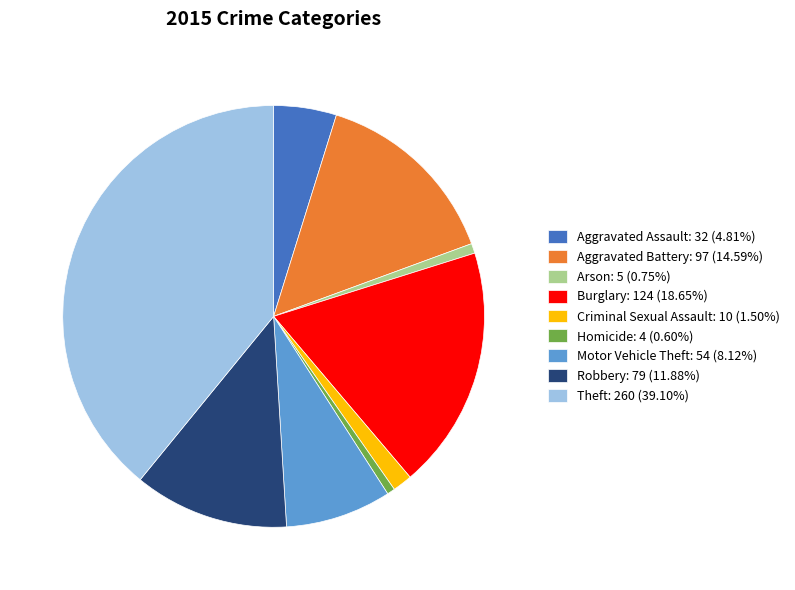

Count the number of slices in the pie.

9